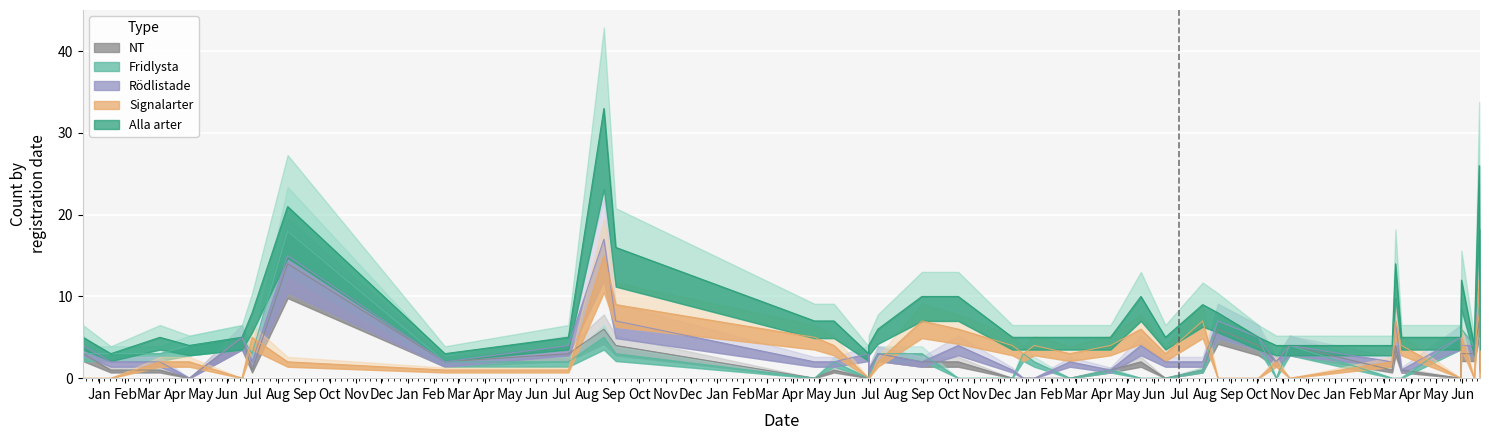

Which series has the largest total across all categories?

Alla arter